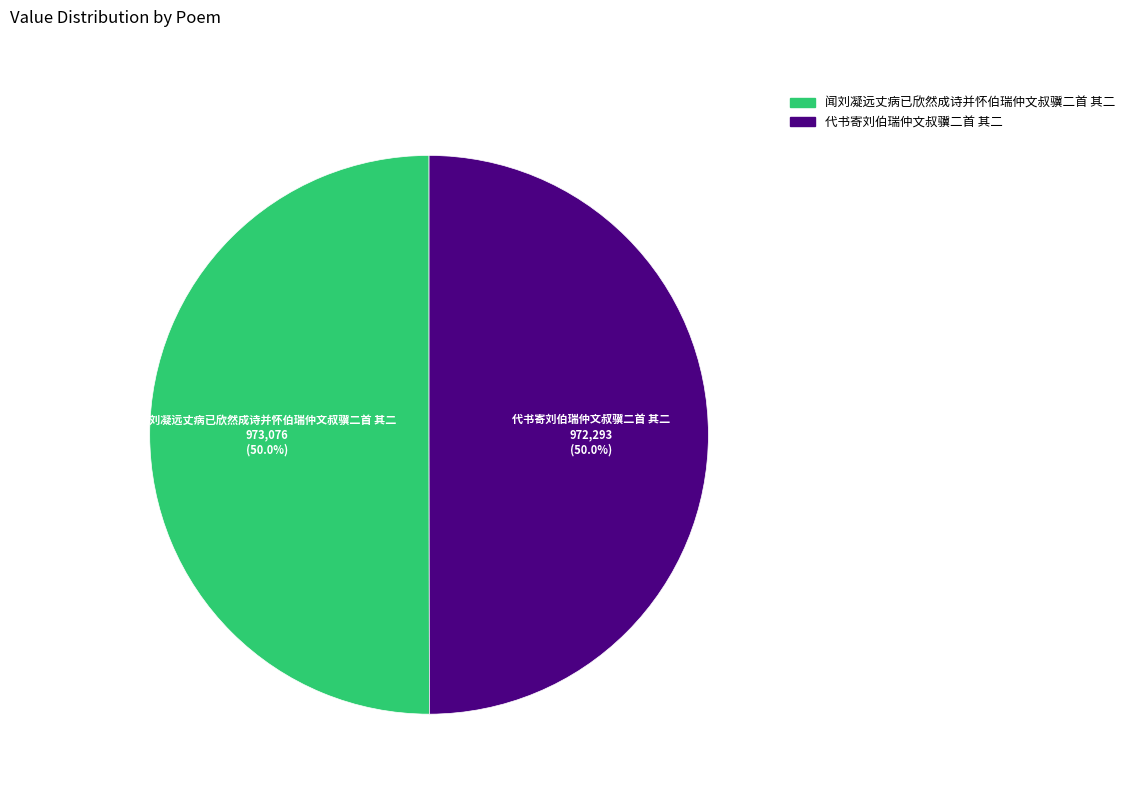

Approximately how many times larger is the value at 闻刘凝远丈病已欣然成诗并怀伯瑞仲文叔骥二首 其二 compared to 代书寄刘伯瑞仲文叔骥二首 其二?

1.0